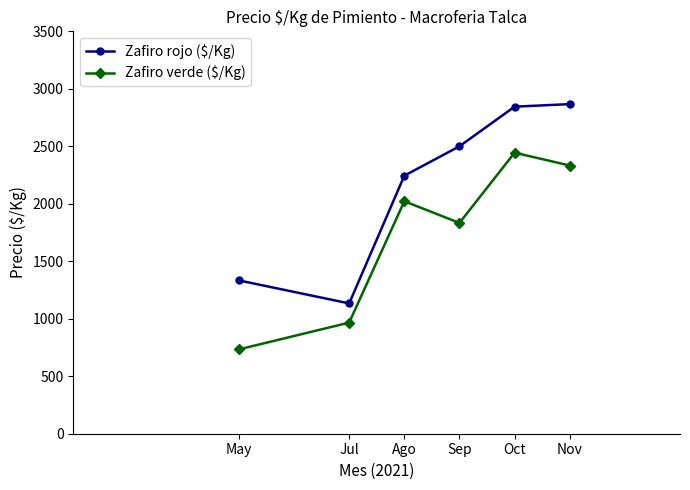

True or false: Zafiro rojo ($/Kg) and Zafiro verde ($/Kg) cross at least once.

False